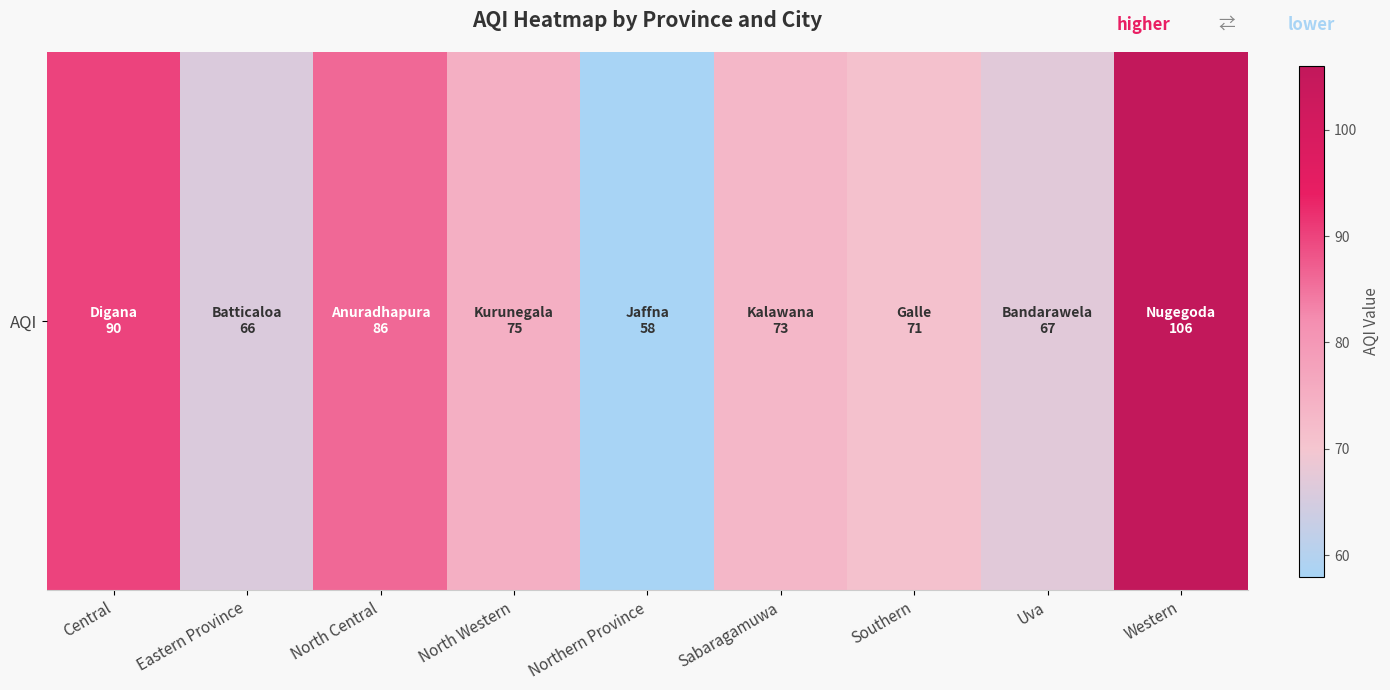

Between Northern Province and North Central, which is larger?

North Central